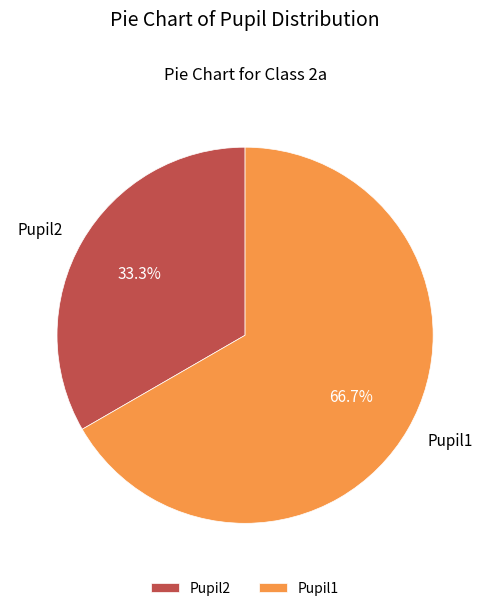

To the nearest percent, what is the difference between the Pupil2 and Pupil1 slice percentages?

33%